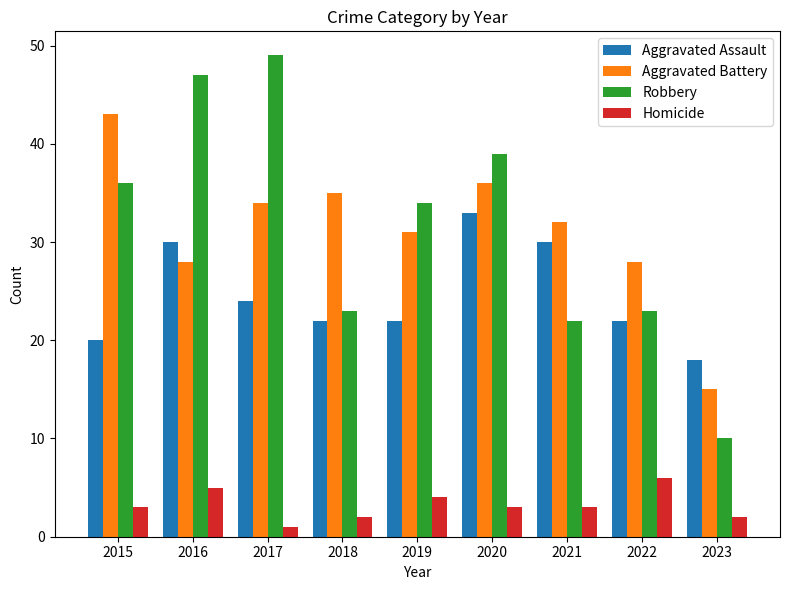

What is the greatest value displayed?

49